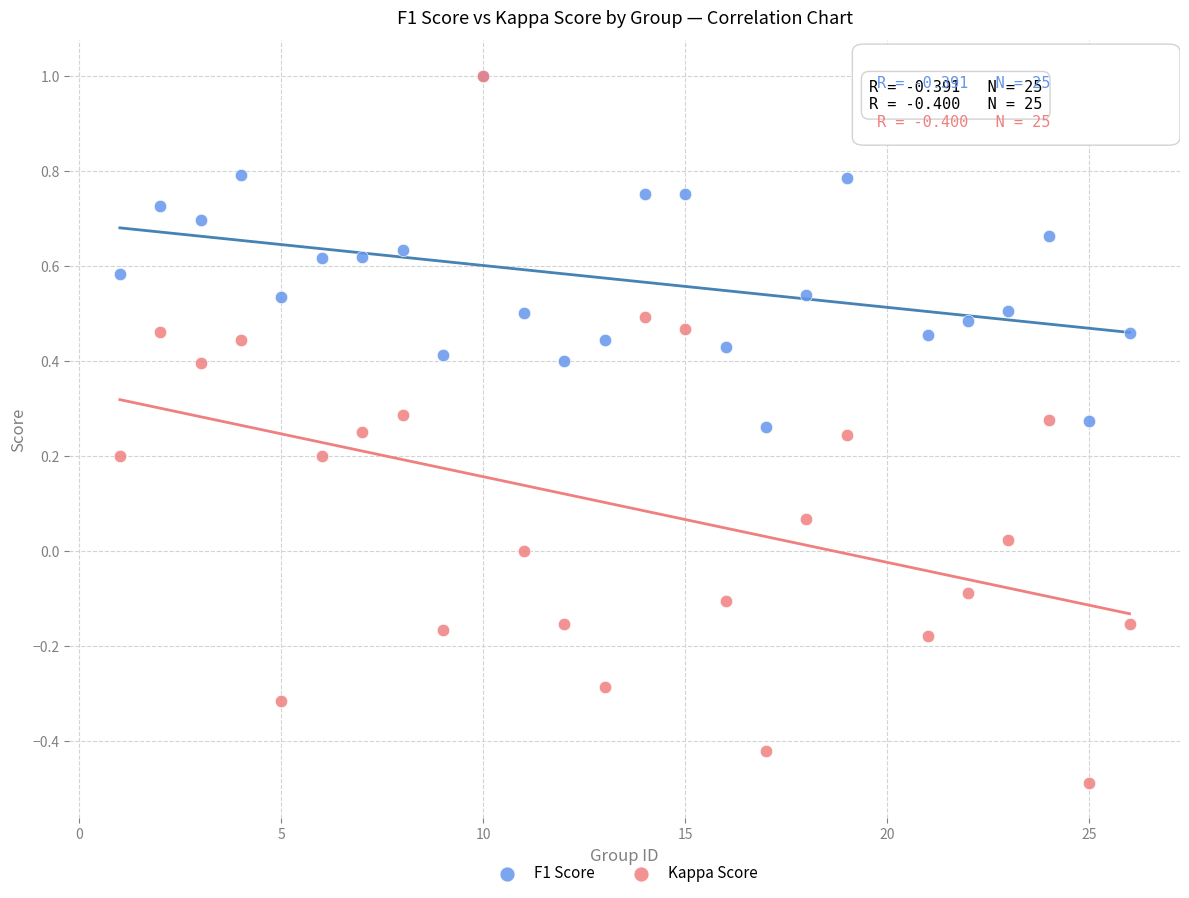

Which series contains the lowest Y value?

Kappa Score